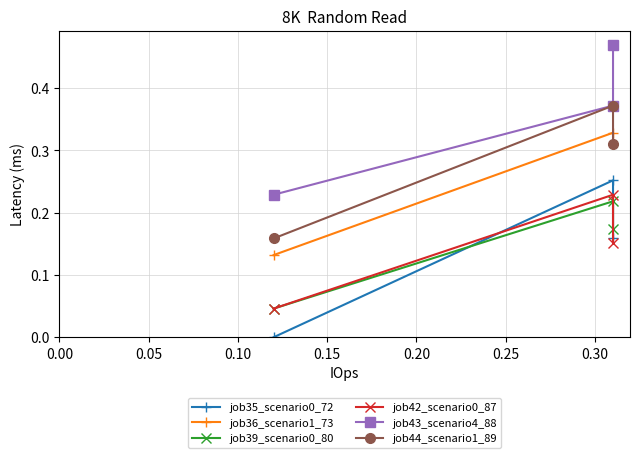

Is the value of job43_scenario4_88 at 0.00 greater than the value of job44_scenario1_89 at 0.05?

No